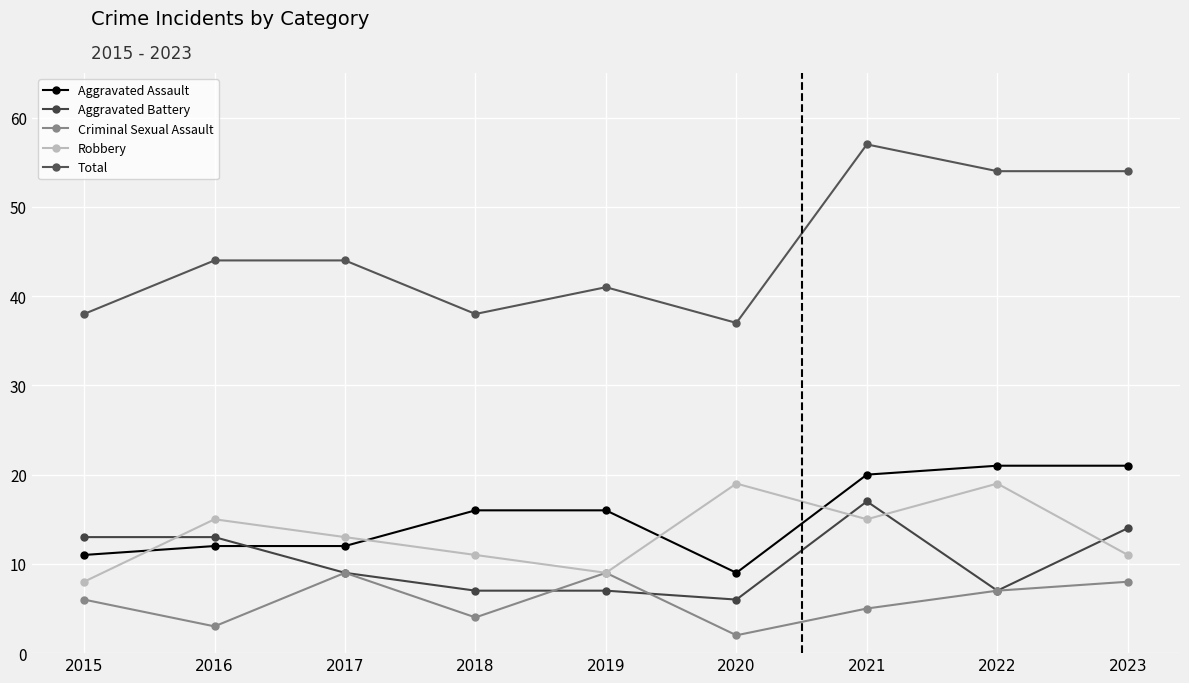

True or false: Aggravated Assault and Total intersect in this chart.

False